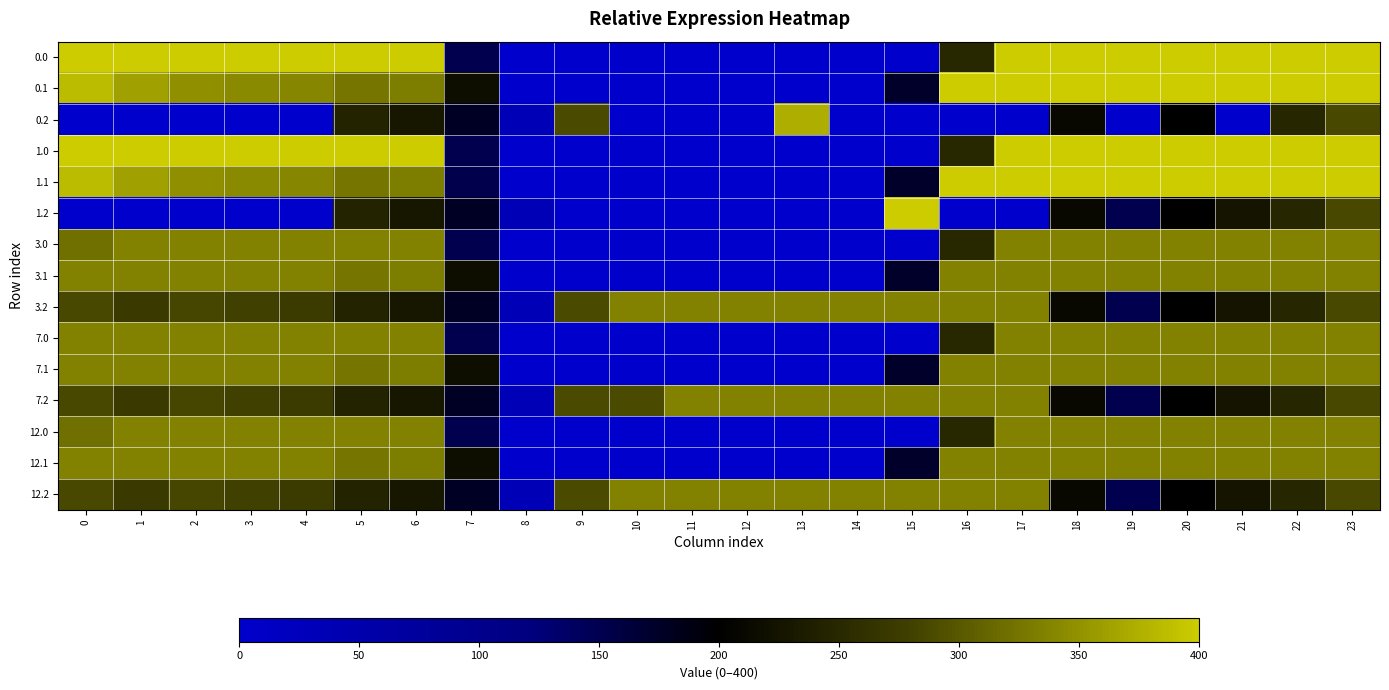

Which category has the lowest value across all series?

8